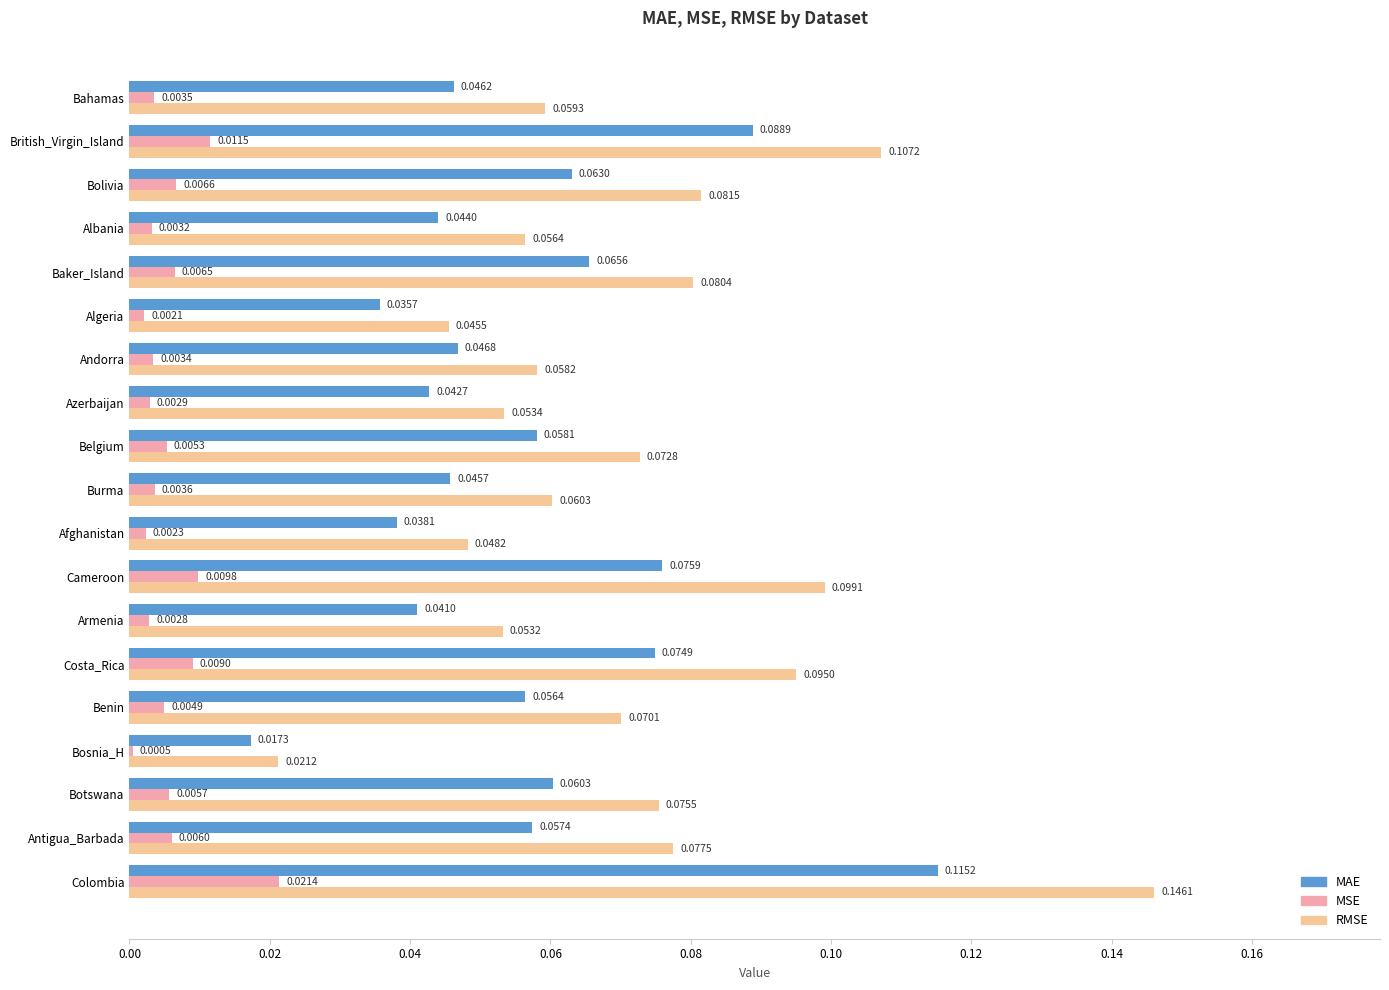

How many RMSE values are between 0 and 1?

19